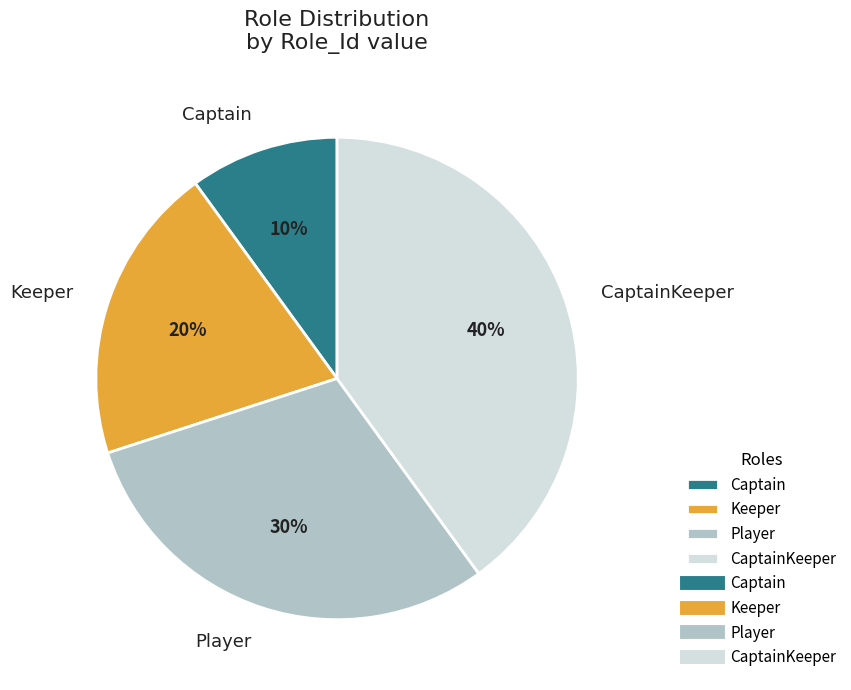

Is there any slice that represents more than half of the pie?

No